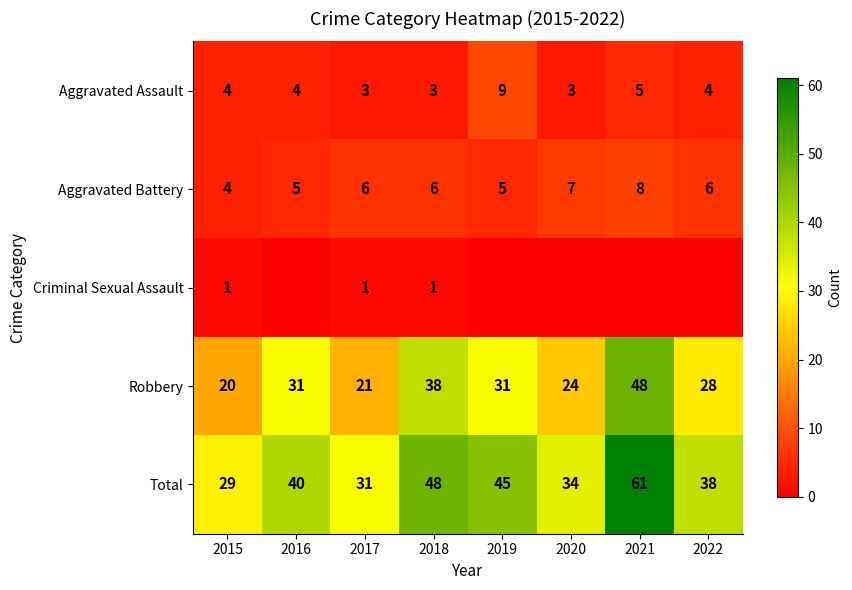

What is the approximate value of Aggravated Assault at 2021?

5